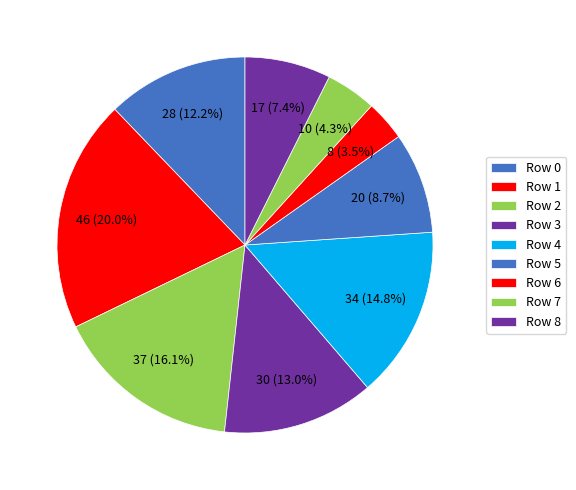

Is there a majority slice in this chart?

No